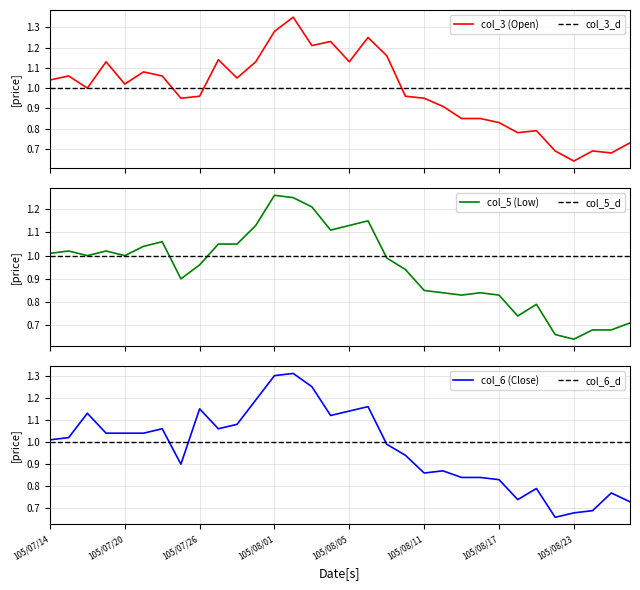

Between 105/07/14 and 105/08/22, which series saw the biggest shift?

col_3